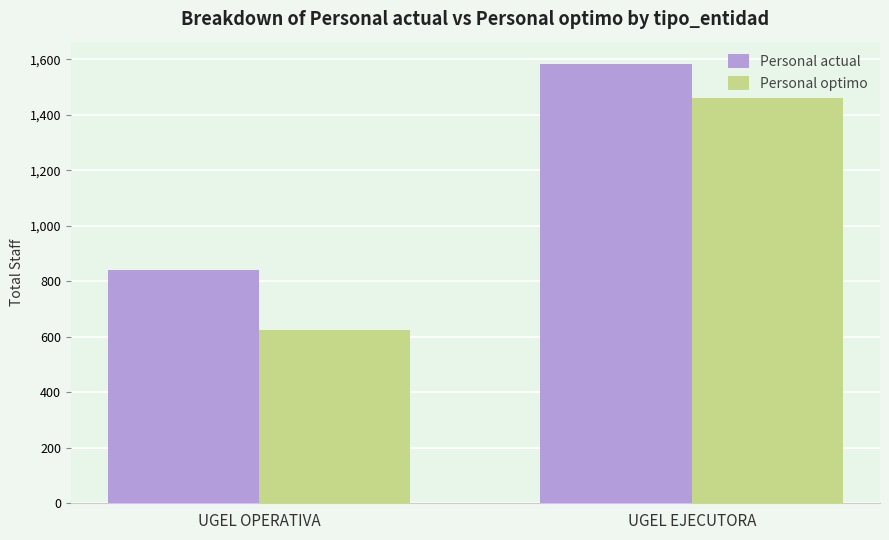

What is the average value of the Personal actual series?

1213